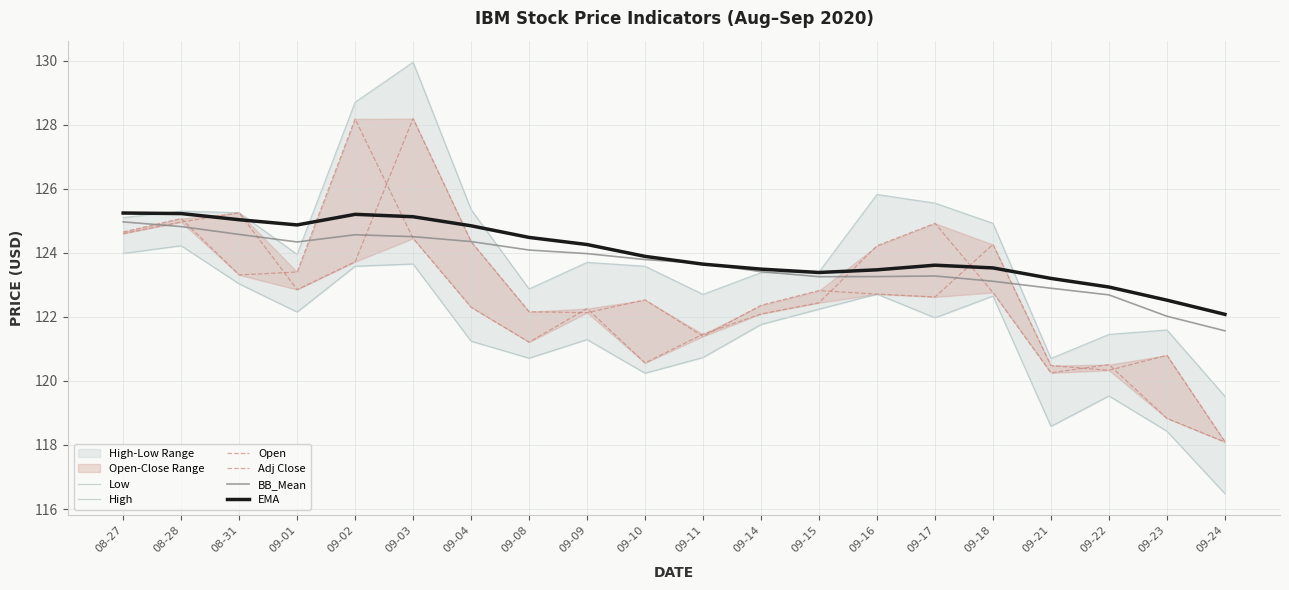

What position from the right is 09-02?

16